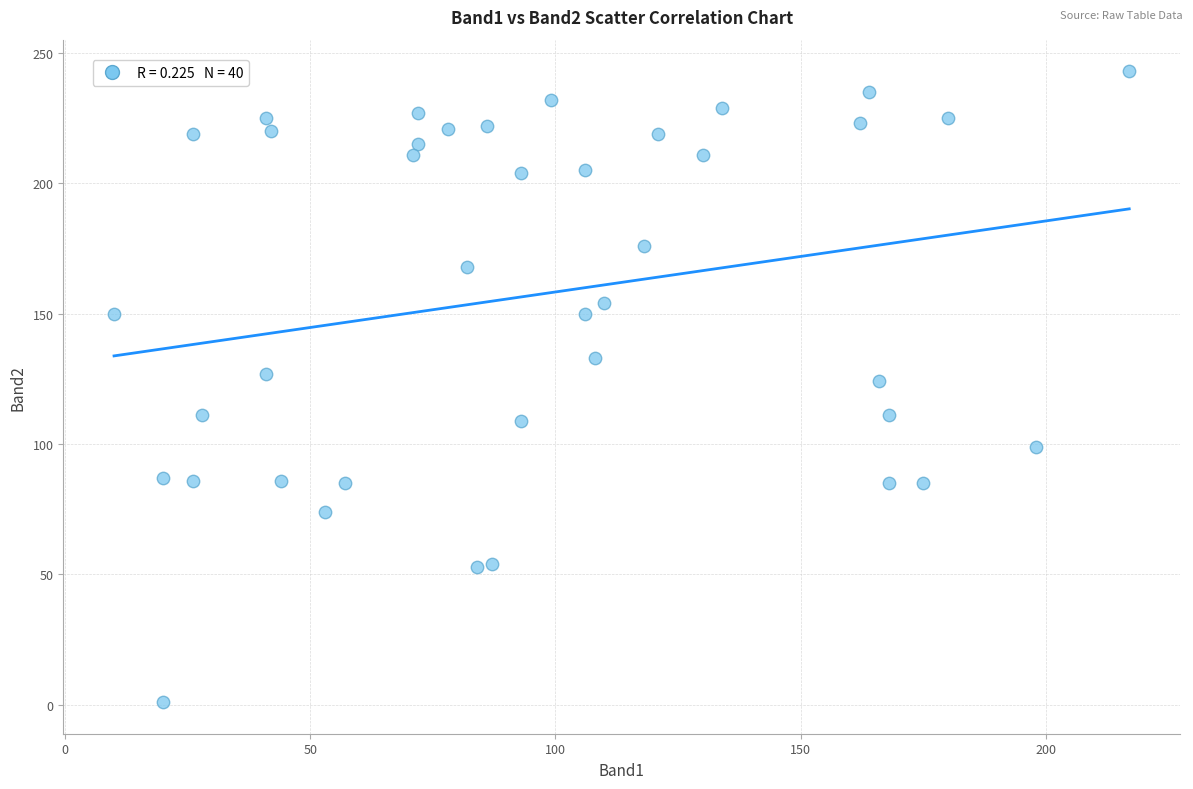

What is the range of X values (max minus min)?

207